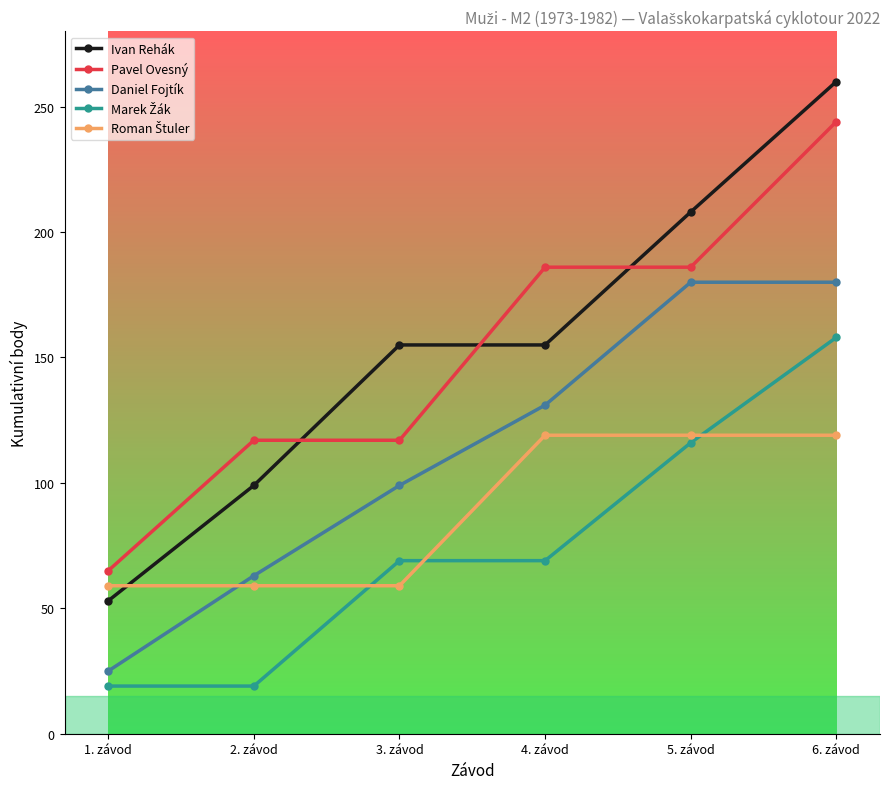

Which category has the highest value across all series?

6. závod